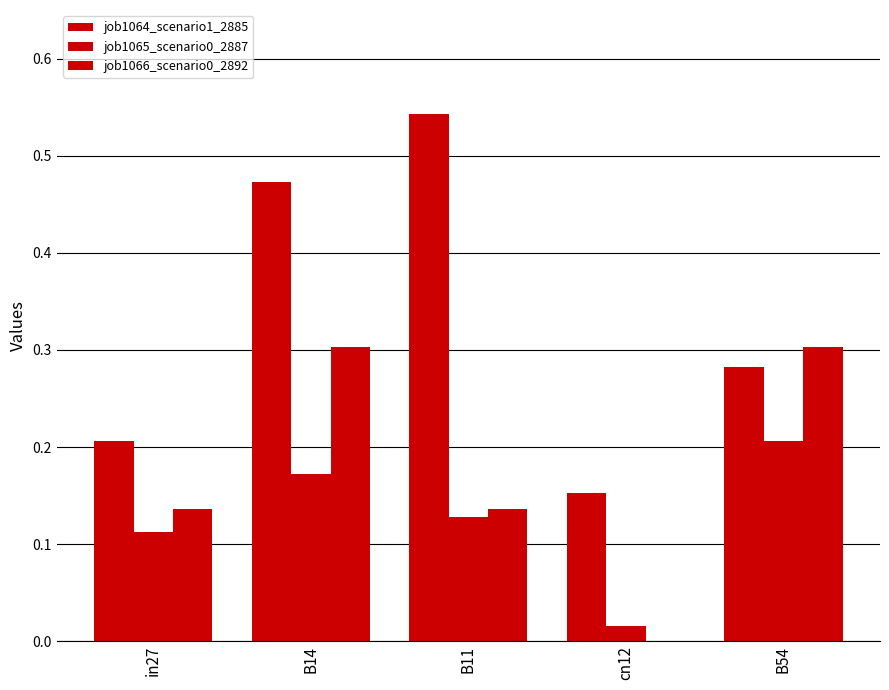

What is the difference between the maximum and minimum values in the job1065_scenario0_2887 series?

0.2